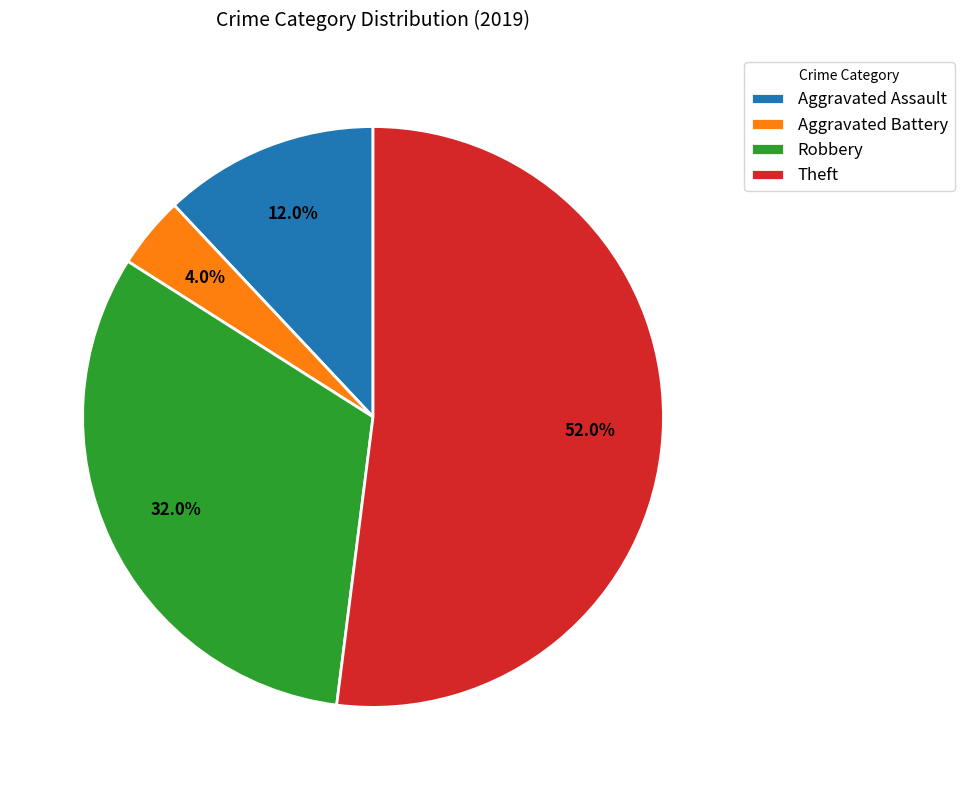

Which slice is the largest?

Theft